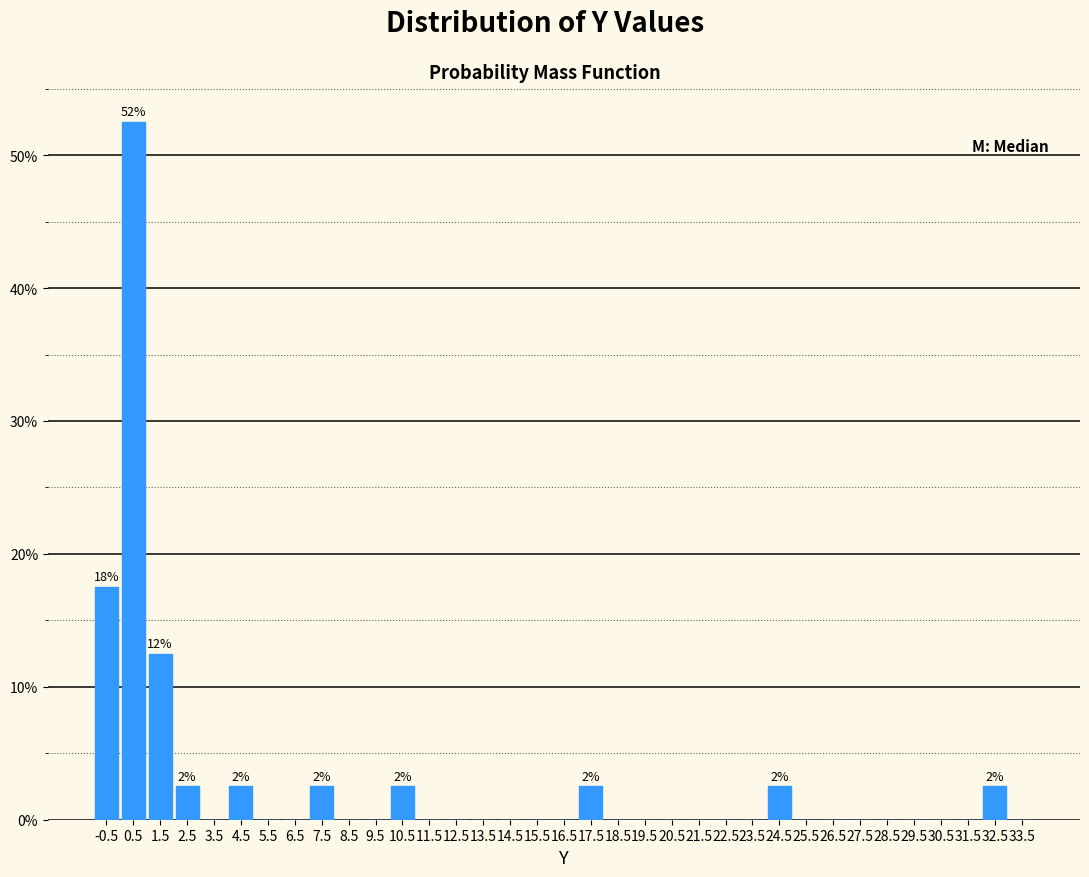

Which range on the x-axis has the tallest bar?

0 to 1